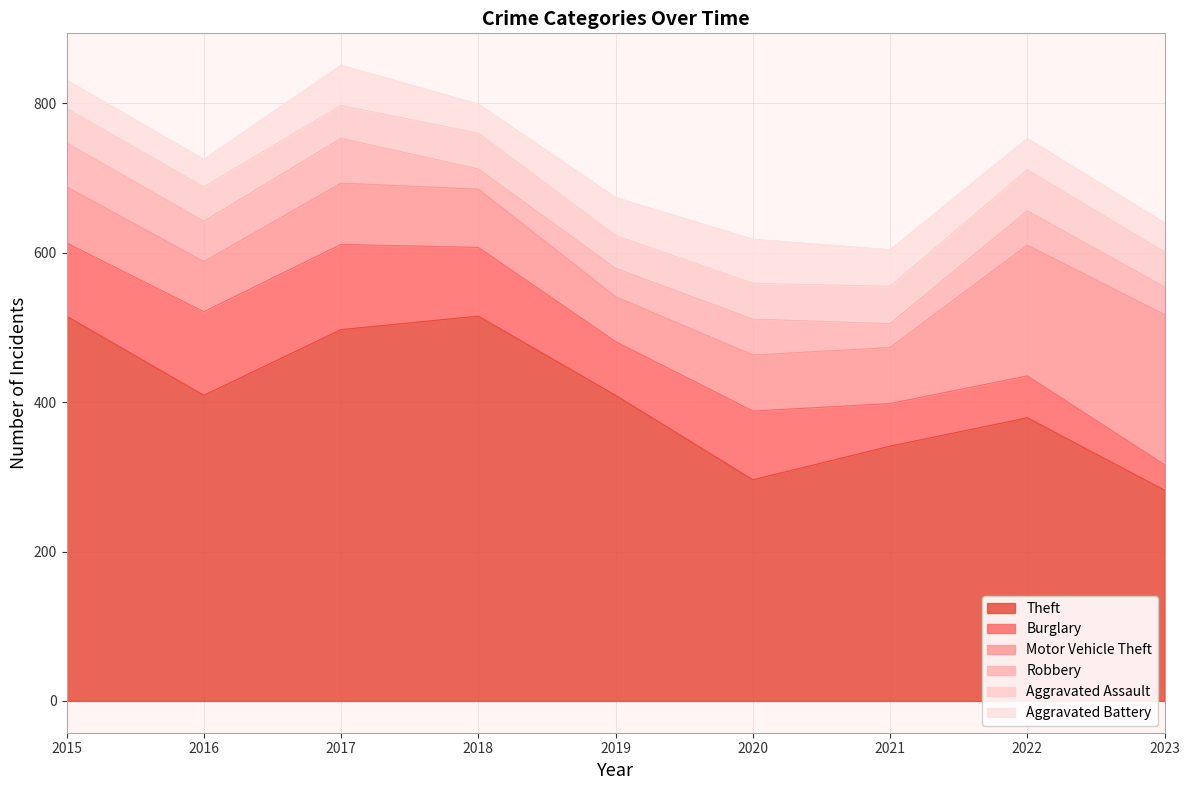

Does the chart have visible grid lines?

Yes